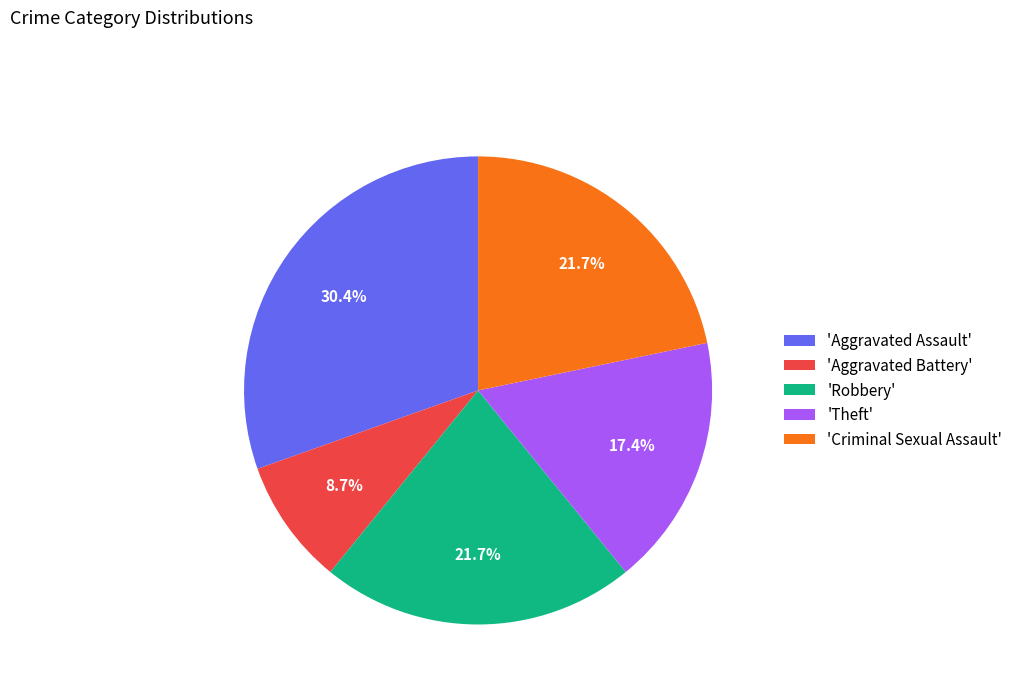

What is the smallest slice in the pie chart?

'Aggravated Battery'